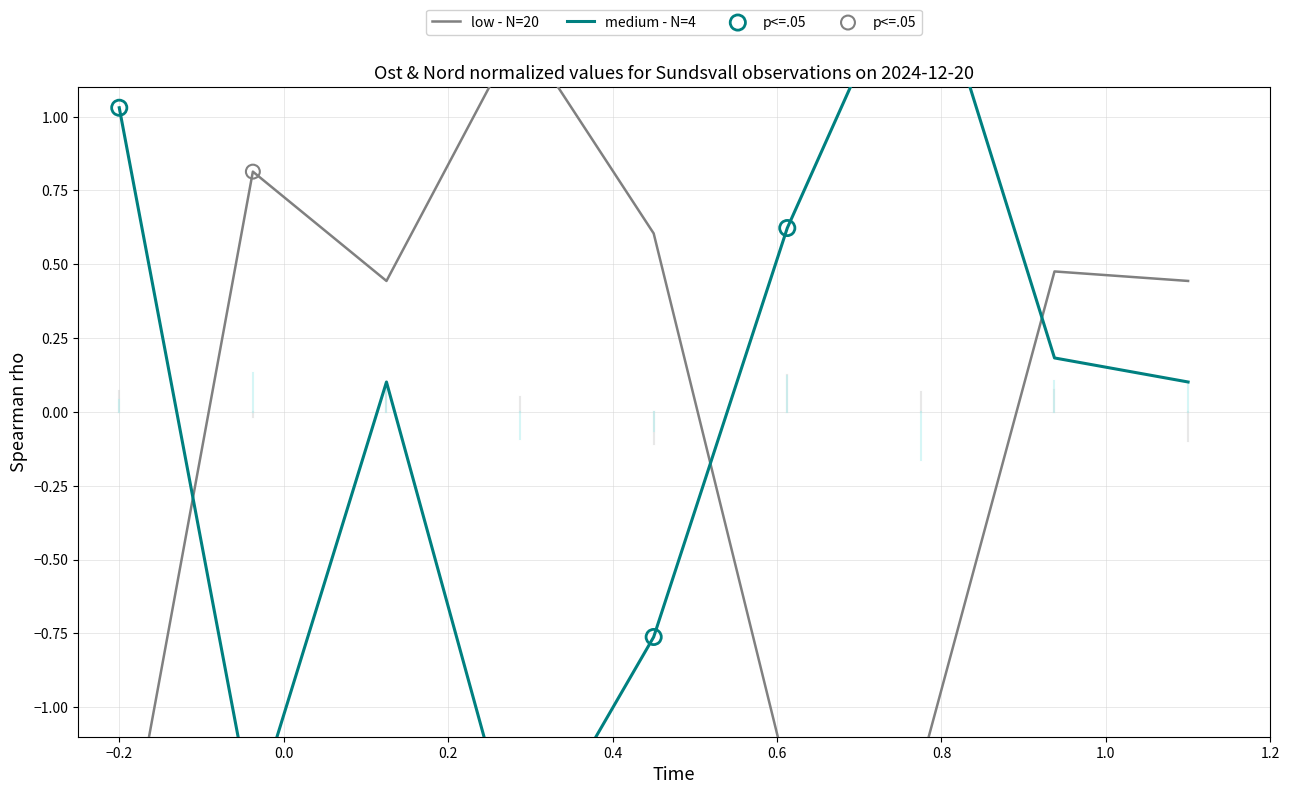

Which series has the largest Y range (max minus min)?

medium - N=4